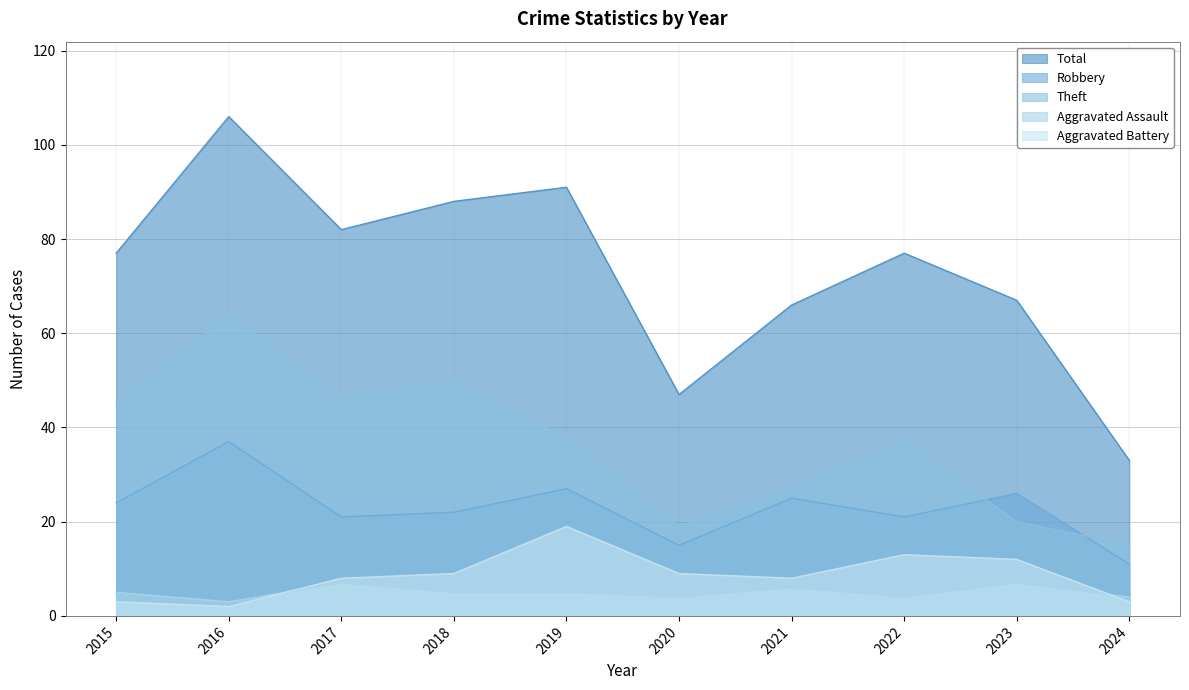

List the series in order of their peak value, highest first.

Total, Theft, Robbery, Aggravated Battery, Aggravated Assault